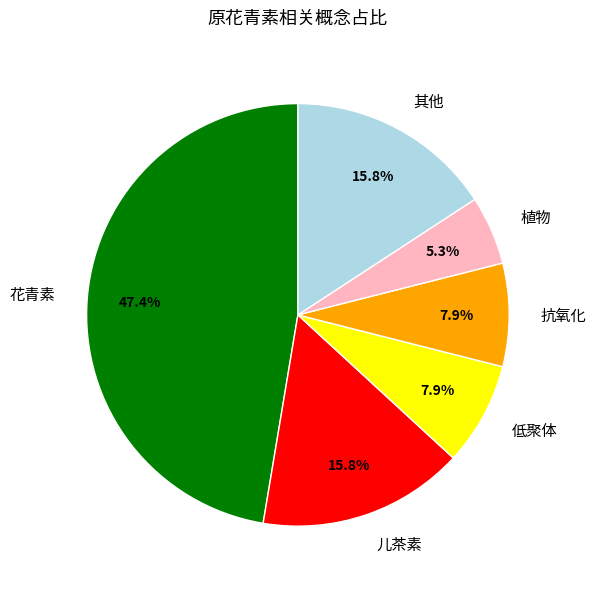

To the nearest percent, what portion does 低聚体 represent?

8%